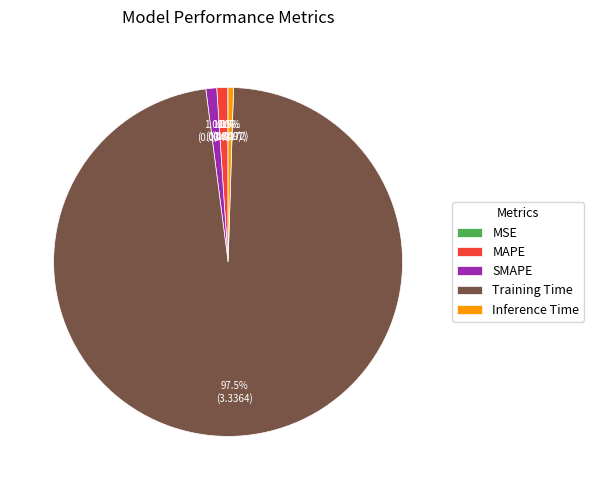

Is there any slice that represents more than half of the pie?

Yes